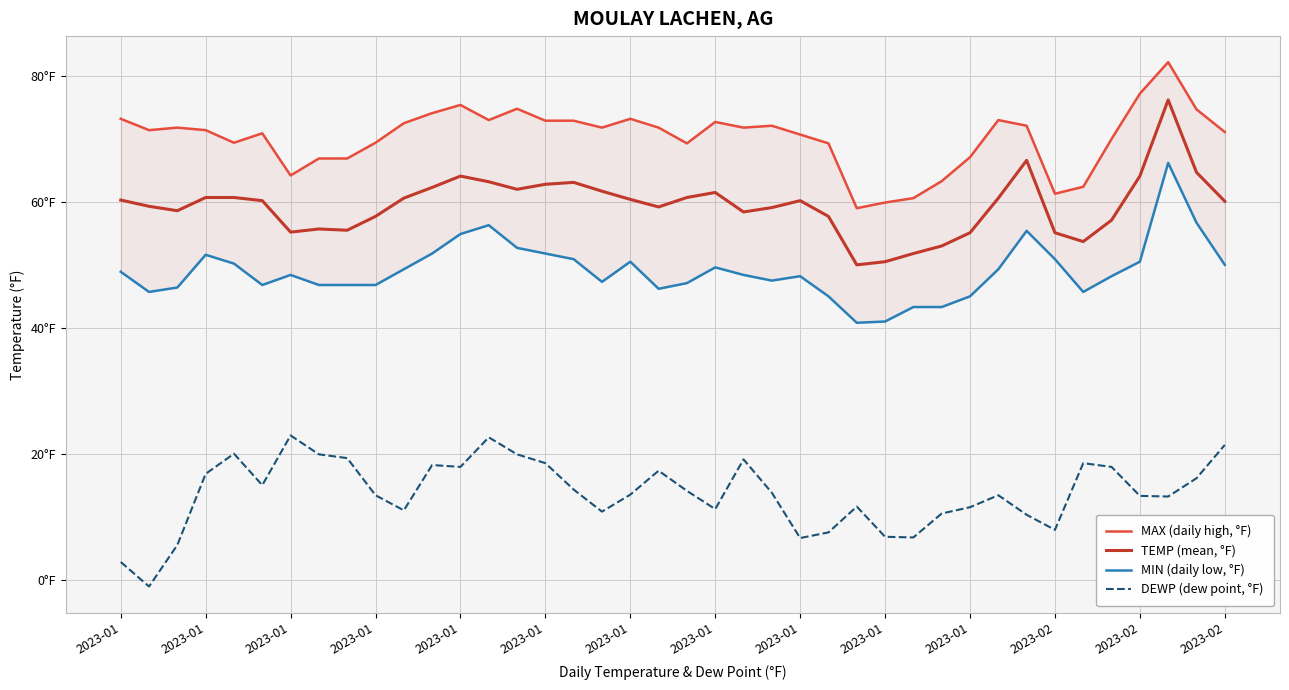

Is the value of DEWP (dew point, °F) at 35 greater than the value of TEMP (mean, °F) at 2023-02?

No